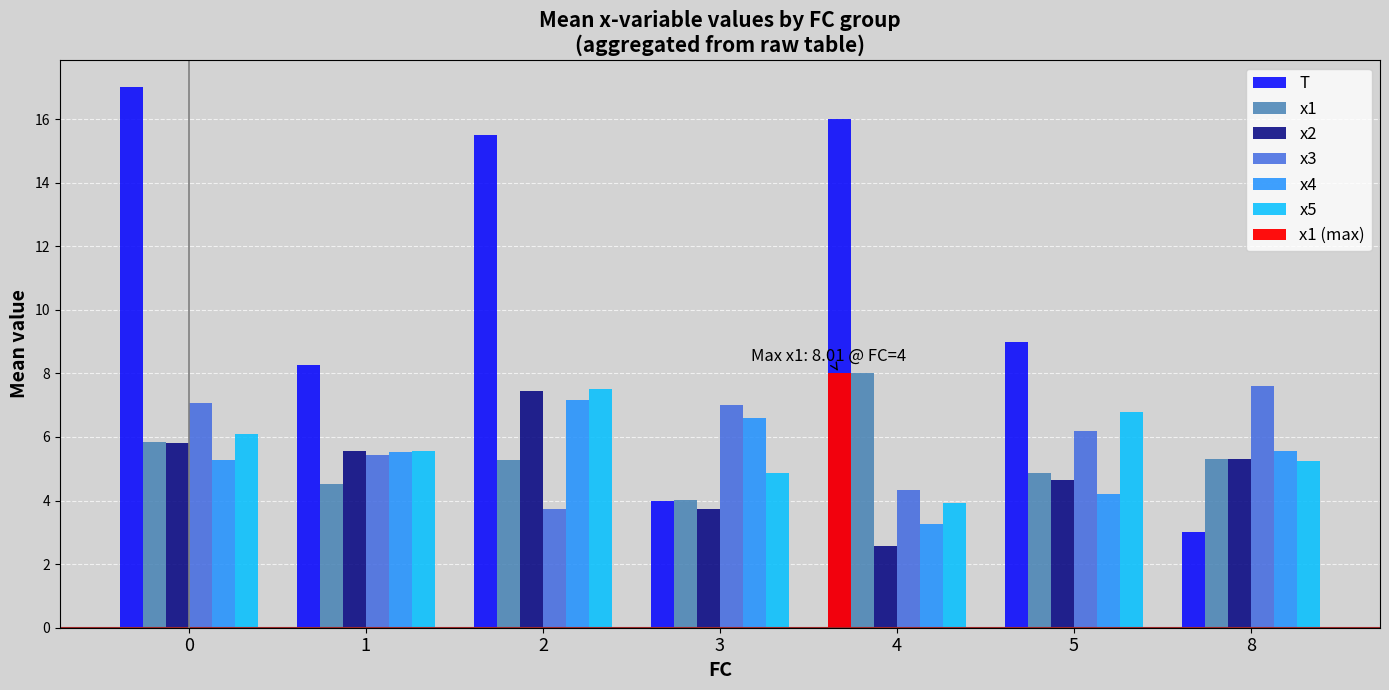

What is the difference between the maximum and minimum values in the x1 series?

4.0